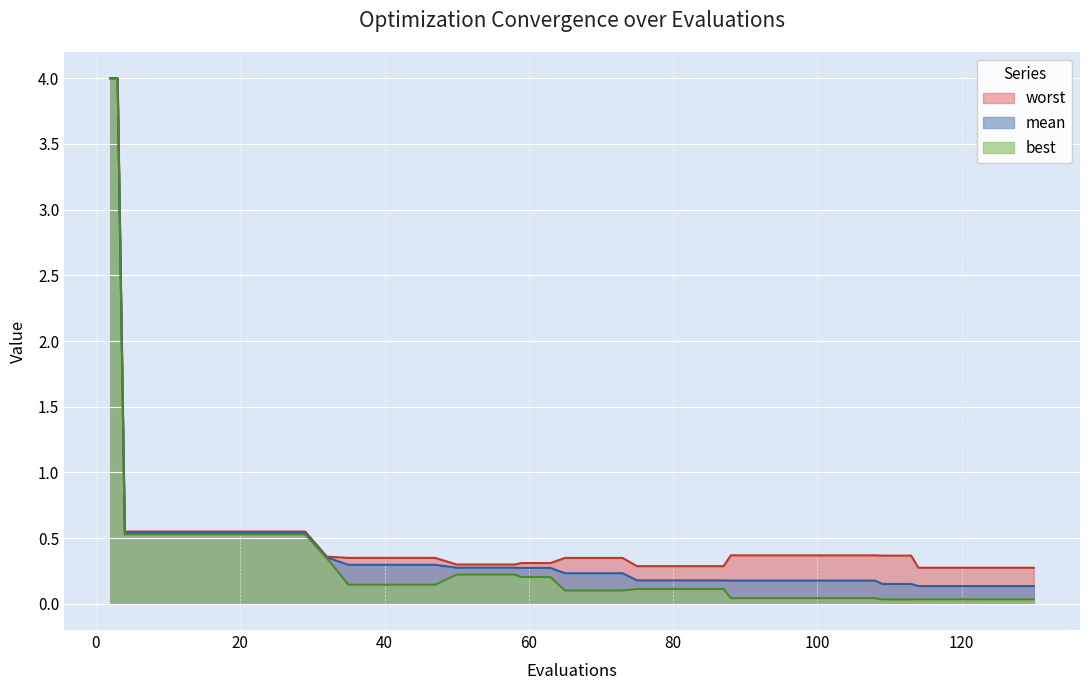

How many lines are shown in the chart?

3